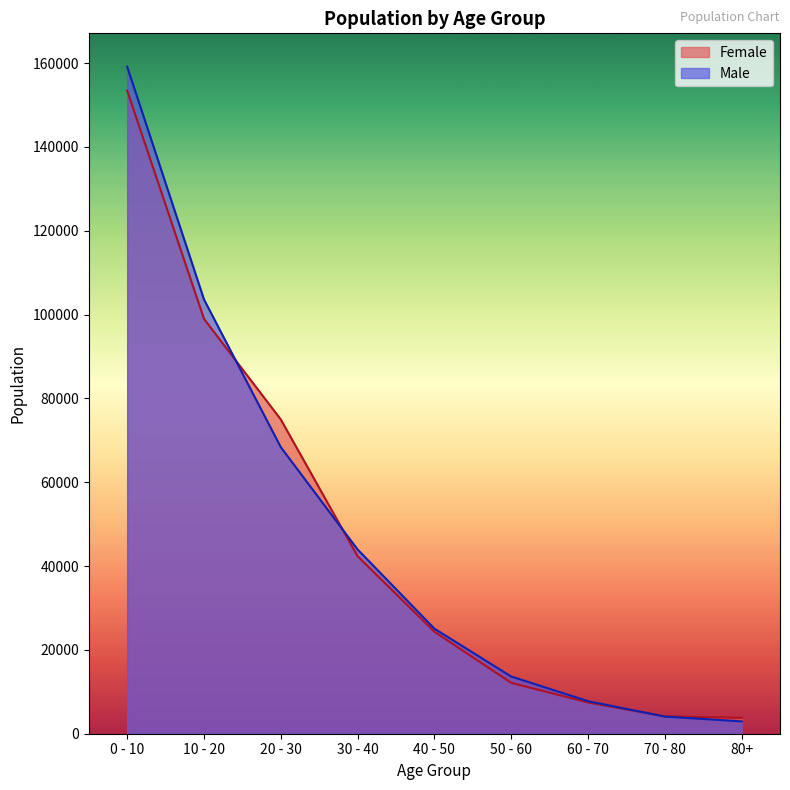

What is the difference between the second highest and minimum values in the Female series?

95217